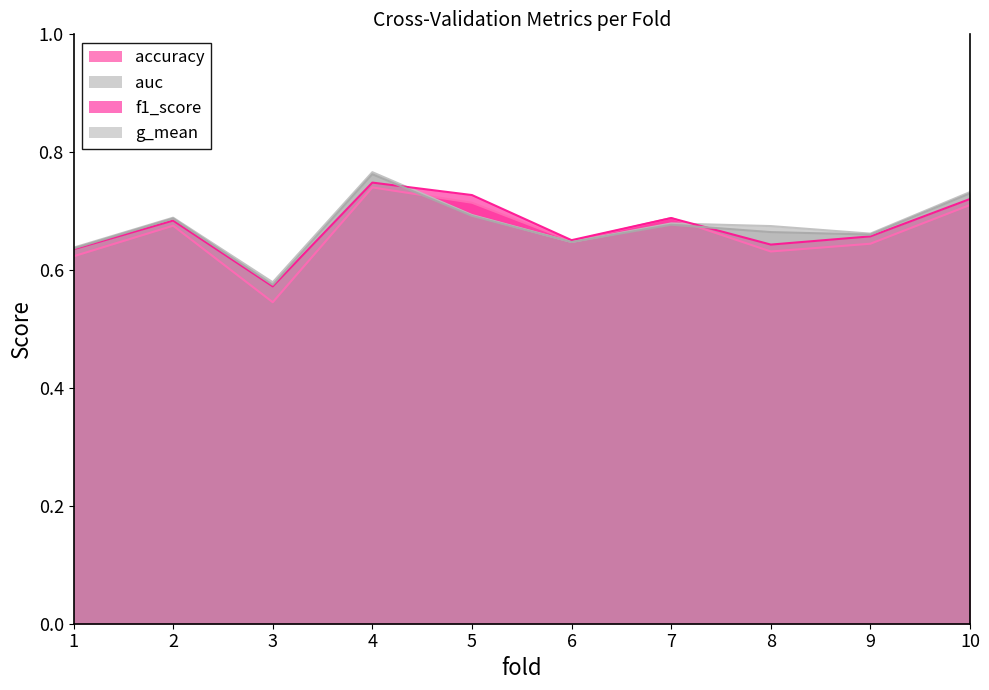

True or false: g_mean has more than 1 interior local peaks.

True